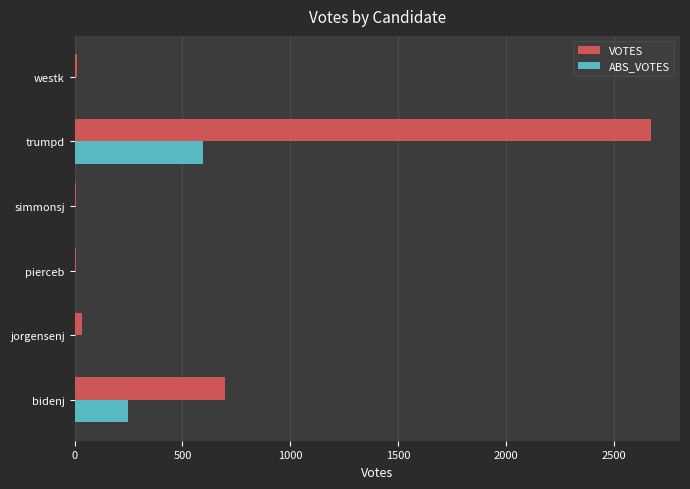

How many categories are shown in the chart?

6